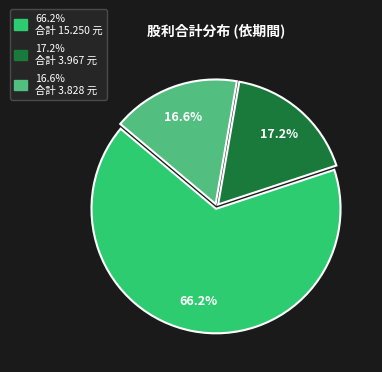

Does any single category account for the majority?

Yes